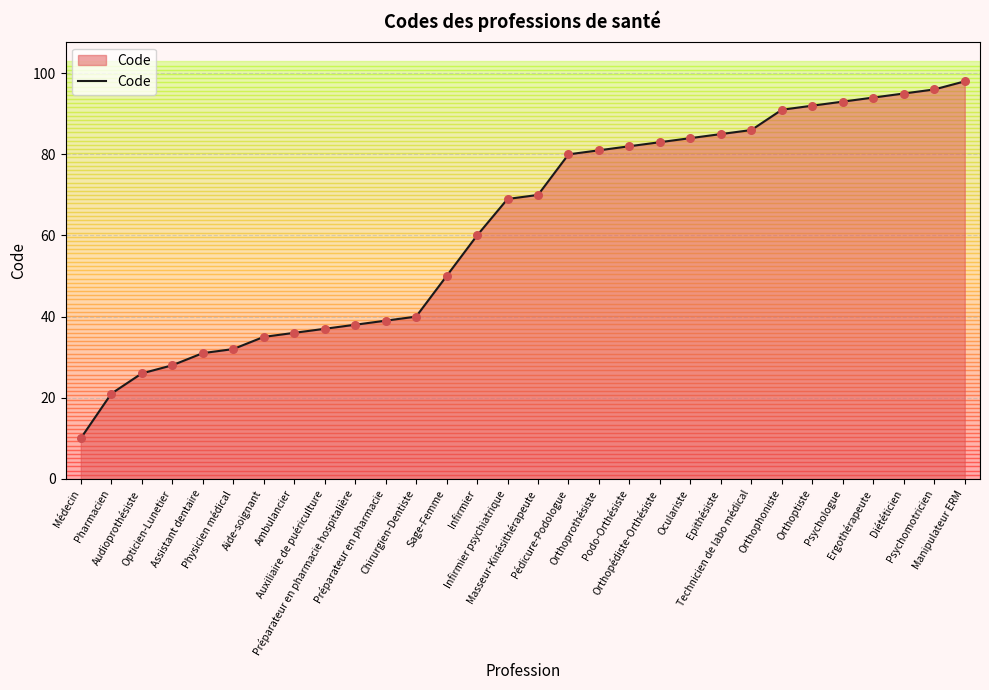

Approximately how many times larger is the value at Epithésiste compared to Auxiliaire de puériculture?

2.3